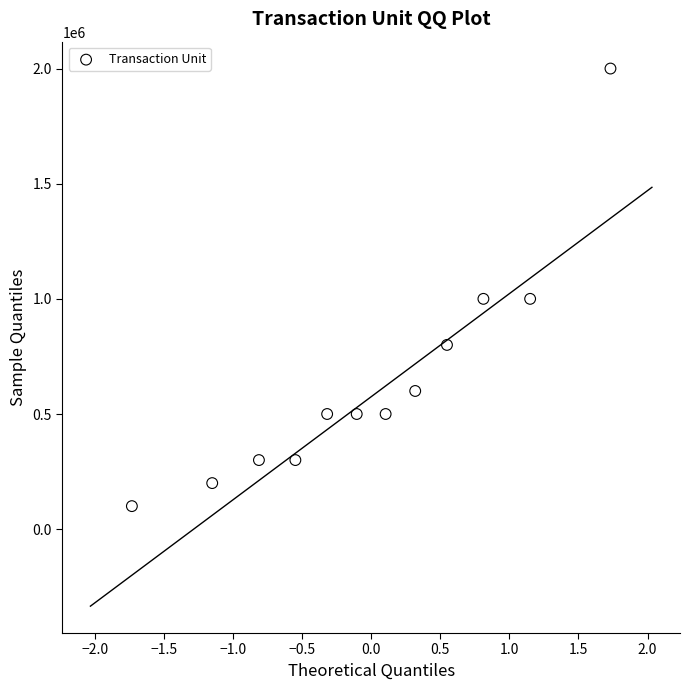

What is the range of Y values (max minus min)?

1900000